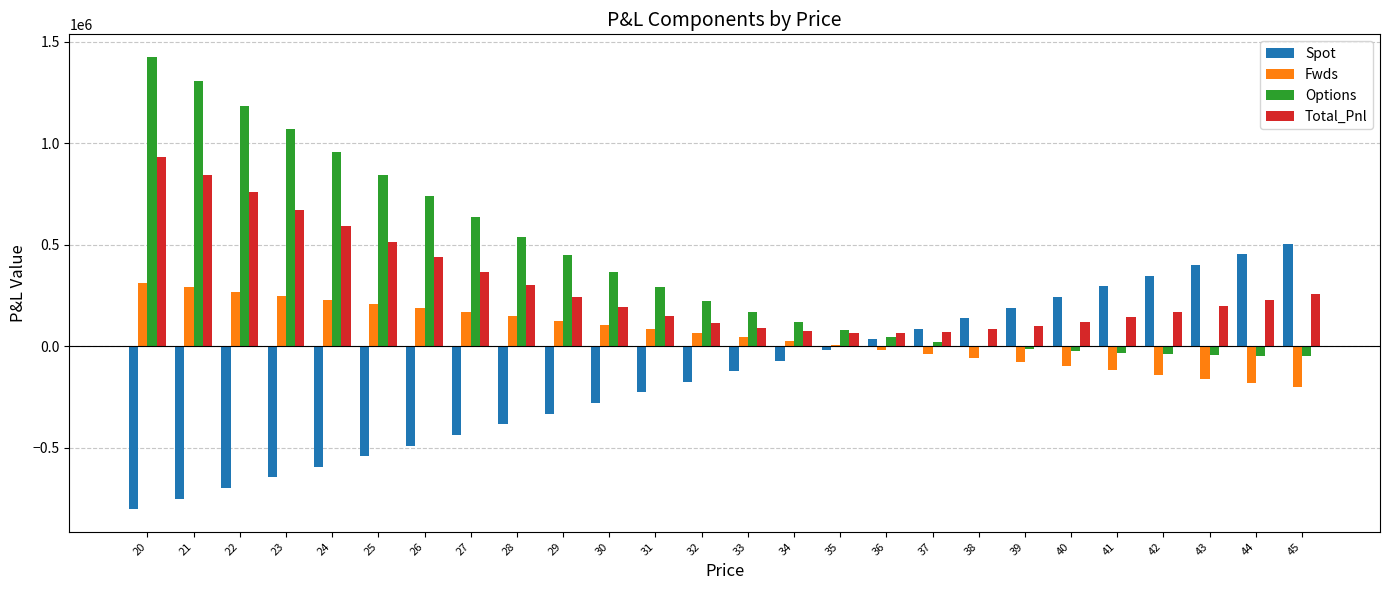

Count the number of data series in this chart.

4